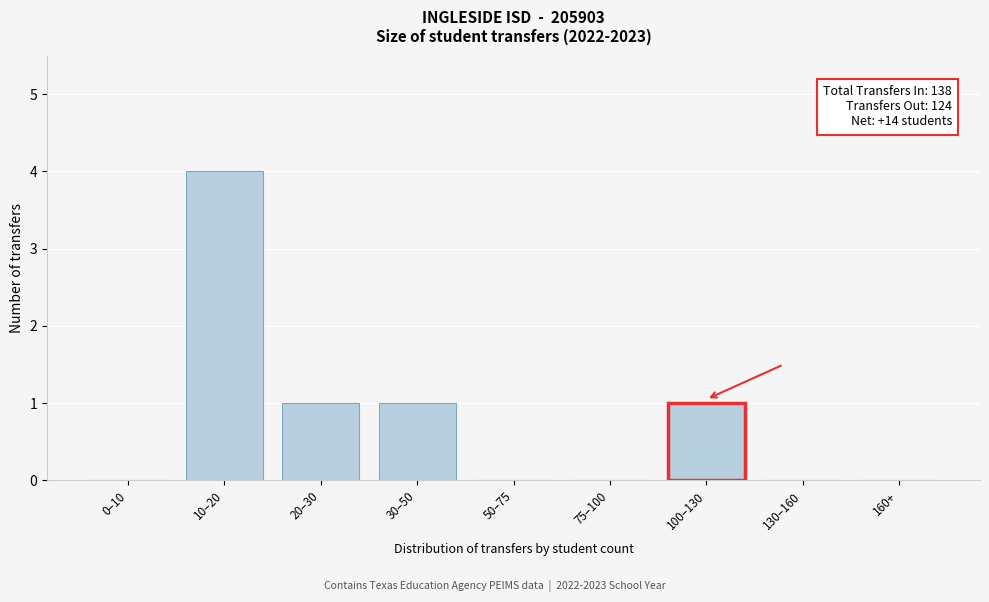

Reading left to right, extract all data points from this chart.

0–10=0	10–20=4	20–30=1	30–50=1	50–75=0	75–100=0	100–130=1	130–160=0	160+=0